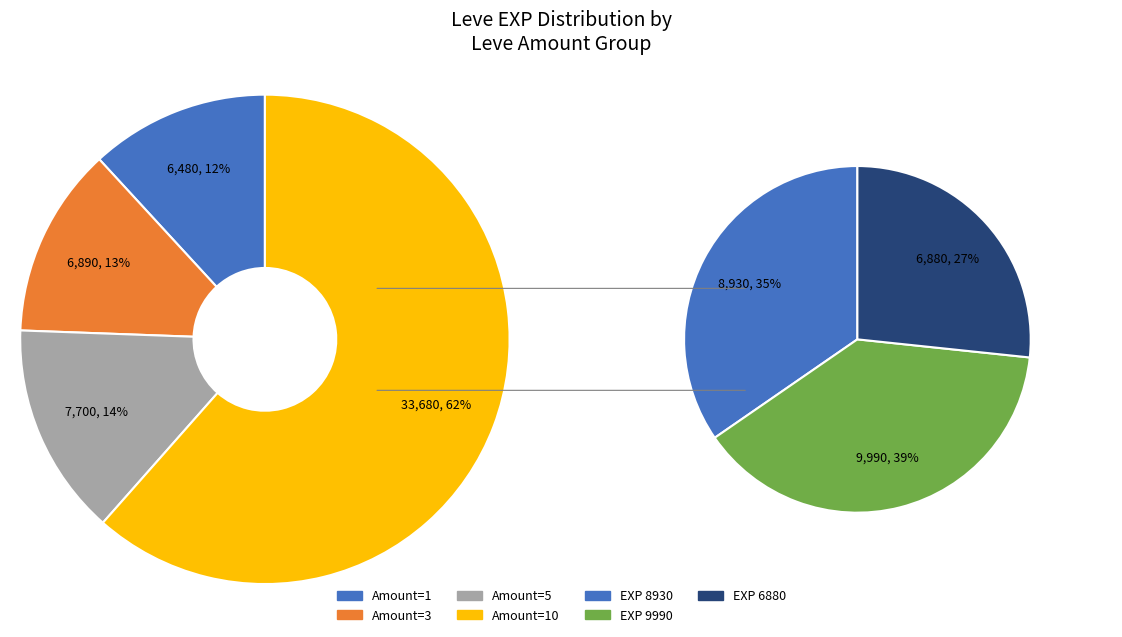

Count the number of slices in the pie.

4